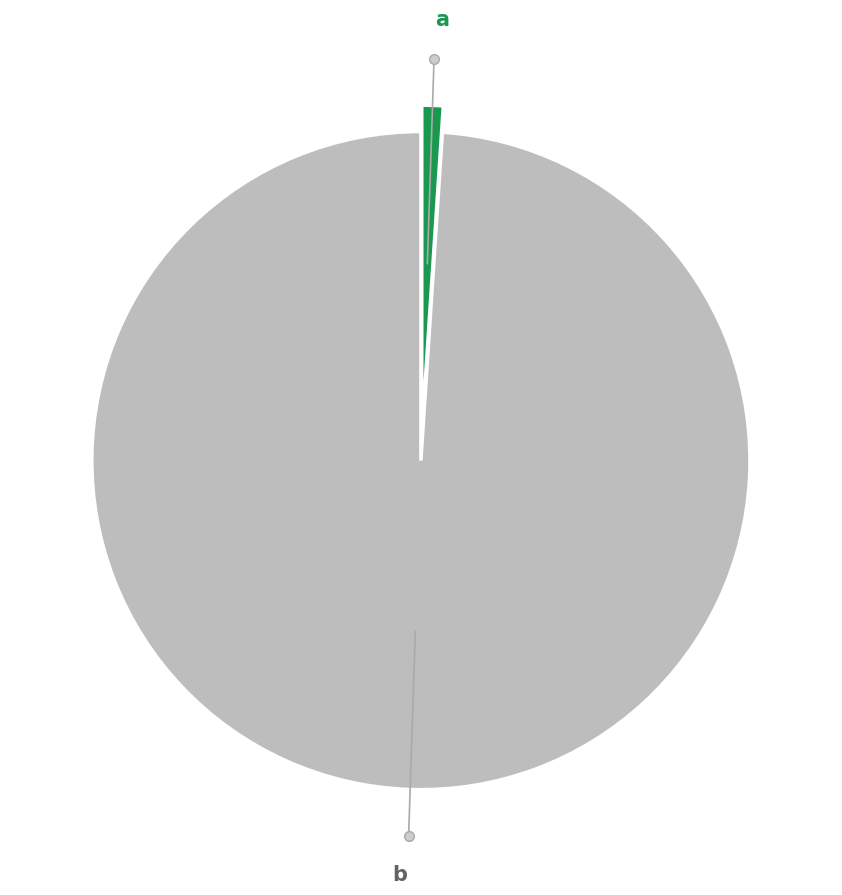

Does any single category account for the majority?

Yes